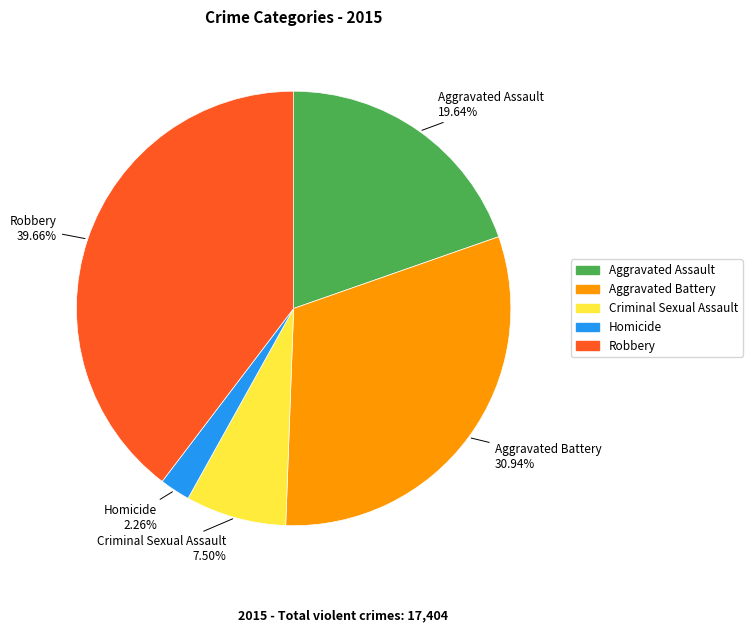

To the nearest percent, what is the average slice percentage?

20%